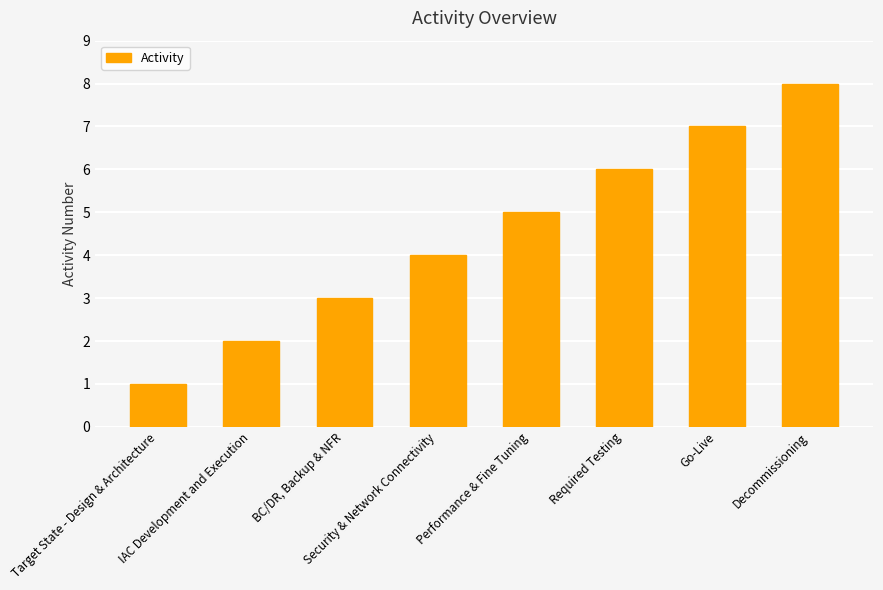

What is the sum of all values?

36